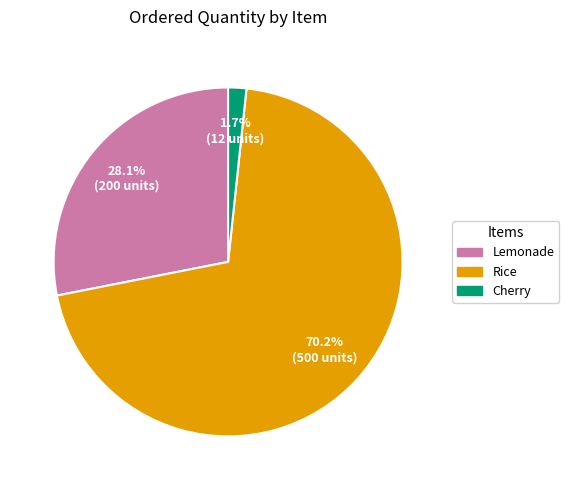

Between Cherry and Lemonade, which is larger?

Lemonade